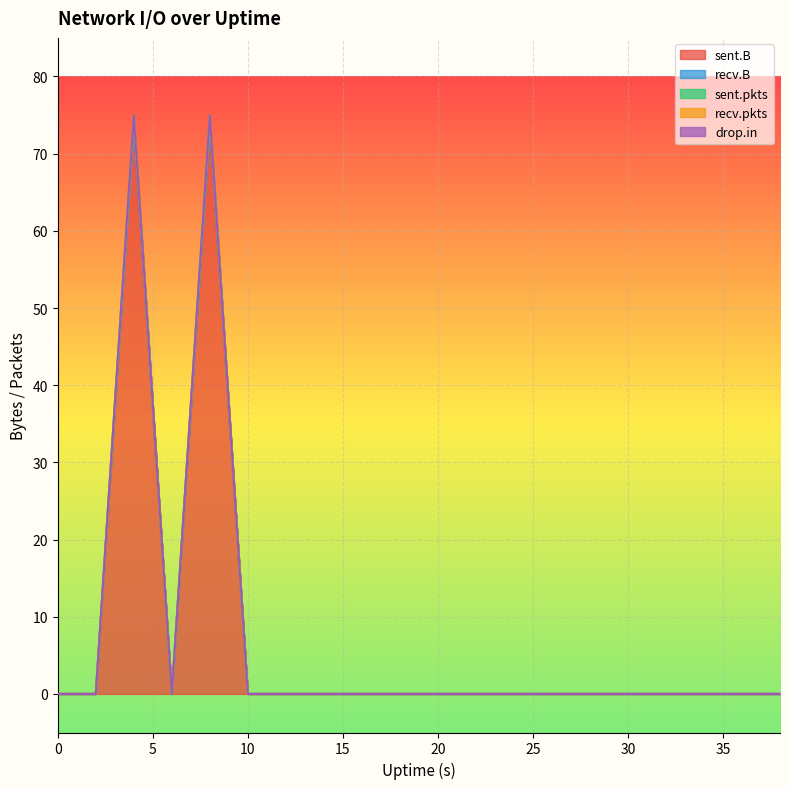

What is the sum of all sent.pkts values?

2